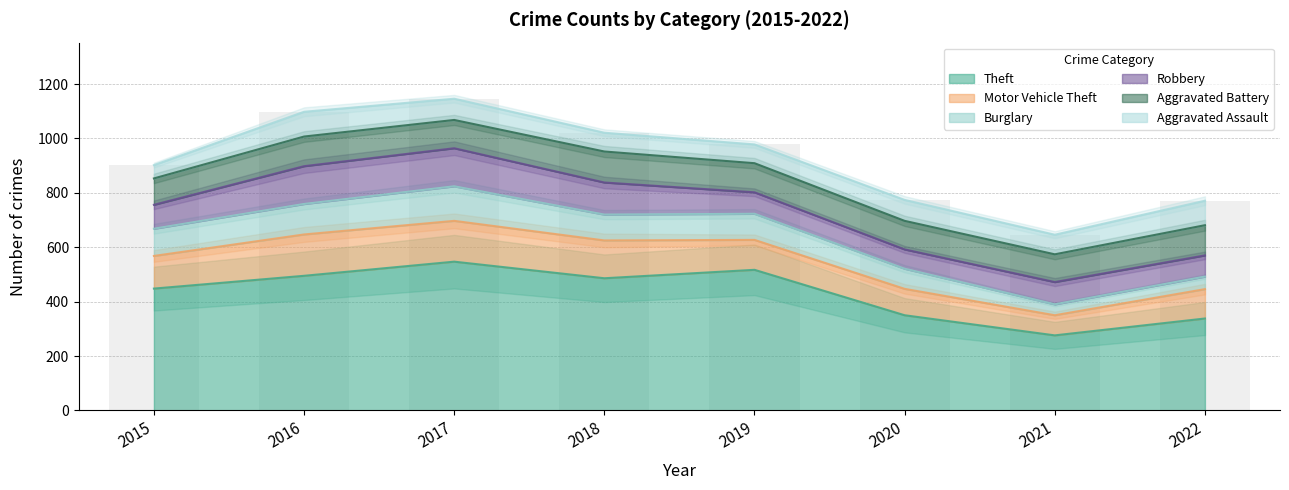

How many groups of bars are there?

8